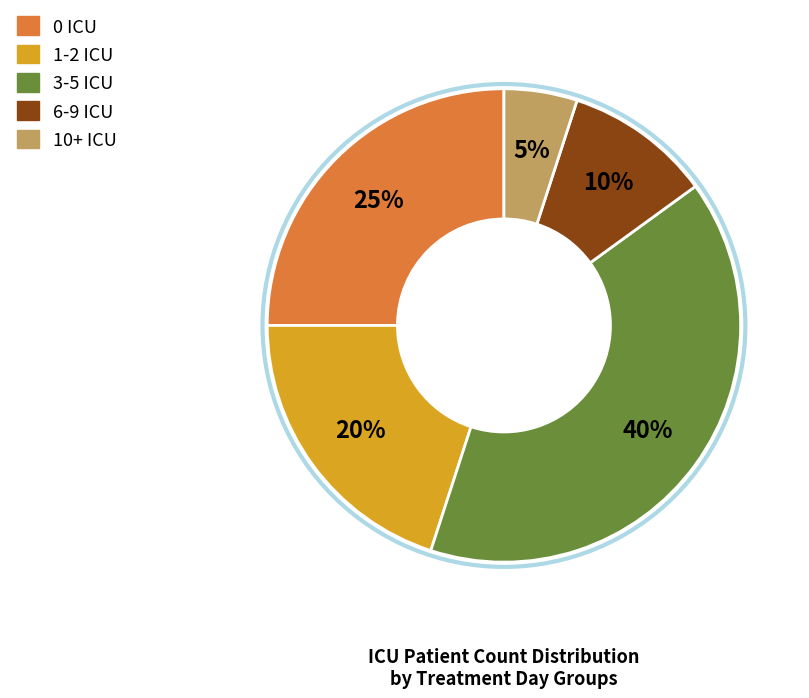

To the nearest percent, what is the average slice percentage?

20%